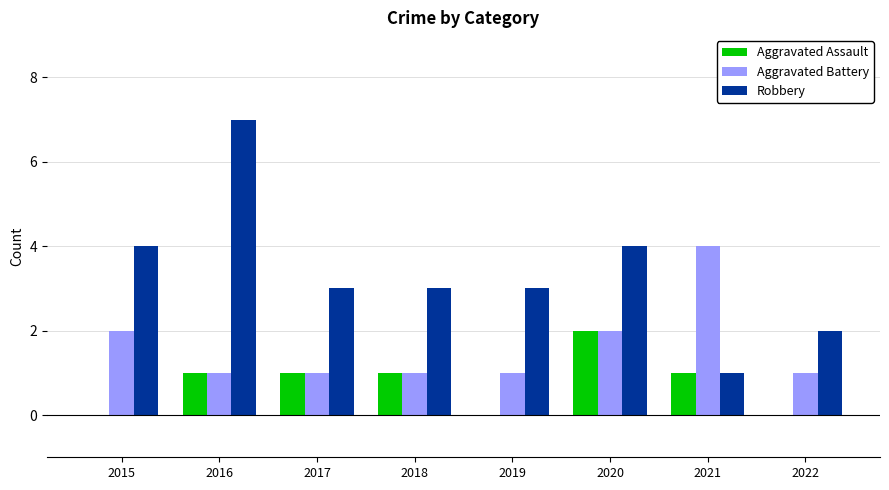

What is the maximum value shown in the chart?

7